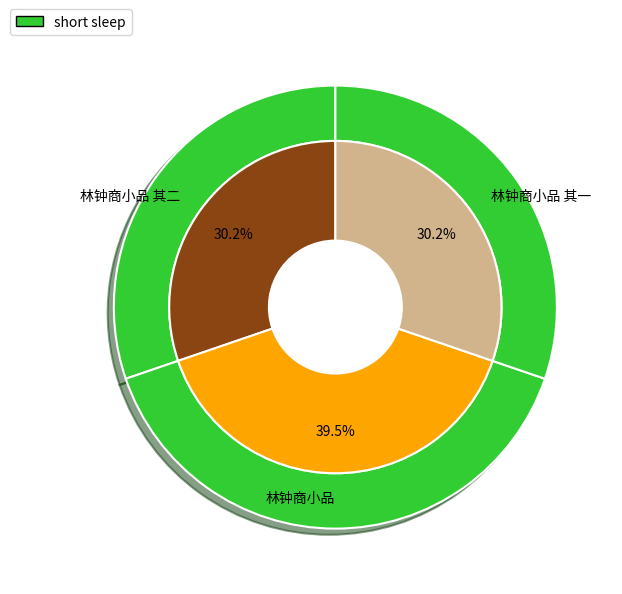

What percentage is the 林钟商小品 其一 slice, to the nearest percent?

30%